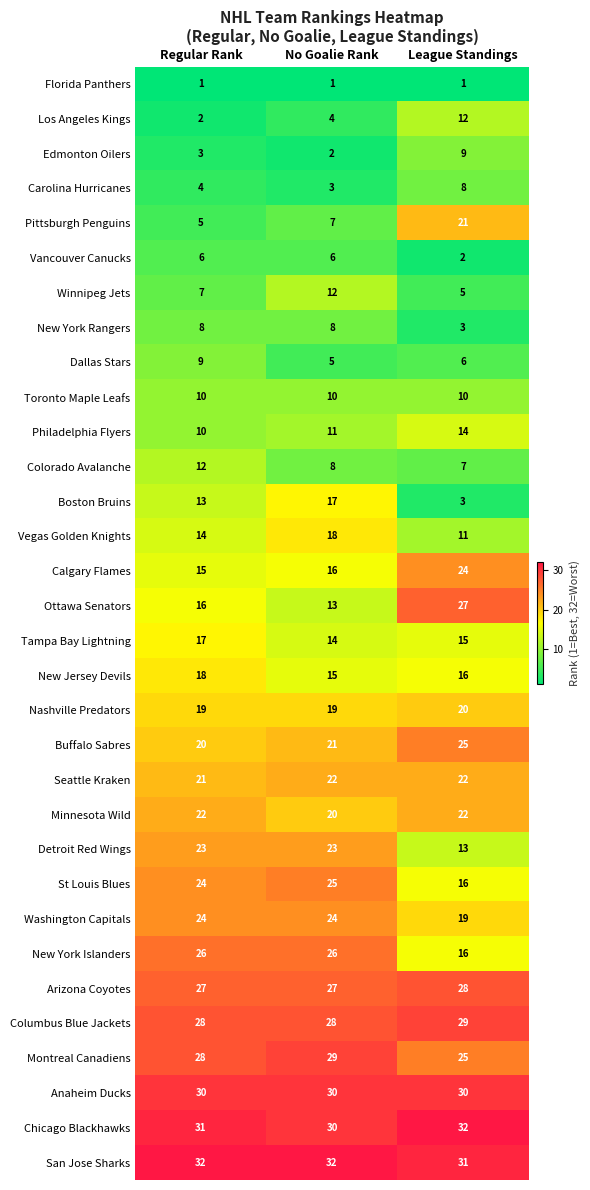

What value does the Boston Bruins series have at No Goalie Rank?

17